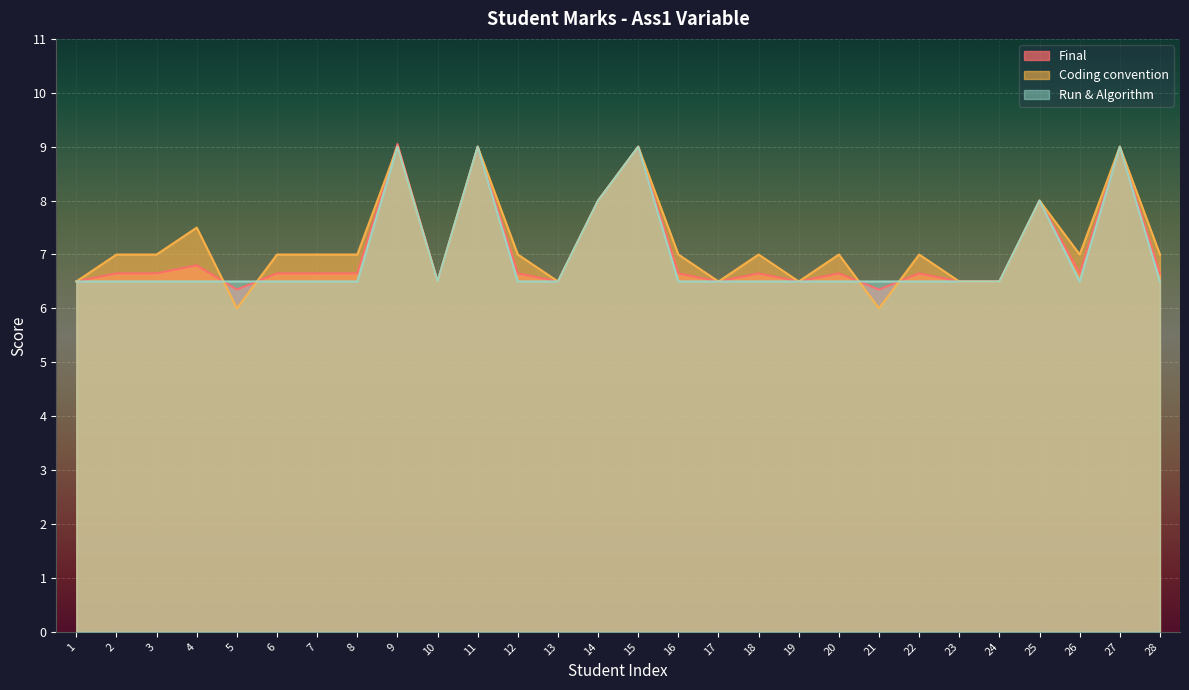

Reading right to left, extract all data points from this chart.

Final: 28=6.7	27=9.0	26=6.7	25=8.0	24=6.5	23=6.5	22=6.7	21=6.3	20=6.7	19=6.5	18=6.7	17=6.5	16=6.7	15=9.0	14=8.0	13=6.5	12=6.7	11=9.0	10=6.5	9=9.1	8=6.7	7=6.7	6=6.7	5=6.3	4=6.8	3=6.7	2=6.7	1=6.5
Coding convention: 28=7.0	27=9.0	26=7.0	25=8.0	24=6.5	23=6.5	22=7.0	21=6.0	20=7.0	19=6.5	18=7.0	17=6.5	16=7.0	15=9.0	14=8.0	13=6.5	12=7.0	11=9.0	10=6.5	9=9.0	8=7.0	7=7.0	6=7.0	5=6.0	4=7.5	3=7.0	2=7.0	1=6.5
Run & Algorithm: 28=6.5	27=9.0	26=6.5	25=8.0	24=6.5	23=6.5	22=6.5	21=6.5	20=6.5	19=6.5	18=6.5	17=6.5	16=6.5	15=9.0	14=8.0	13=6.5	12=6.5	11=9.0	10=6.5	9=9.0	8=6.5	7=6.5	6=6.5	5=6.5	4=6.5	3=6.5	2=6.5	1=6.5